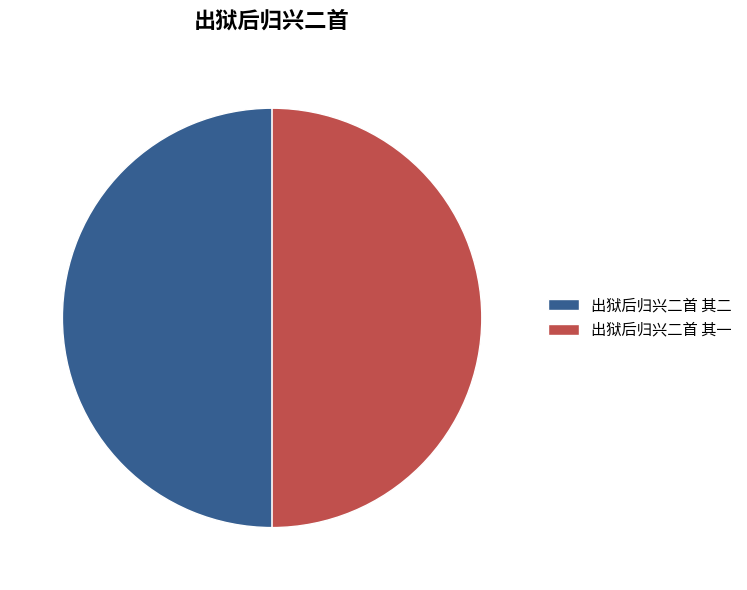

What is the ratio of the value at 出狱后归兴二首 其二 to the value at 出狱后归兴二首 其一?

1.0